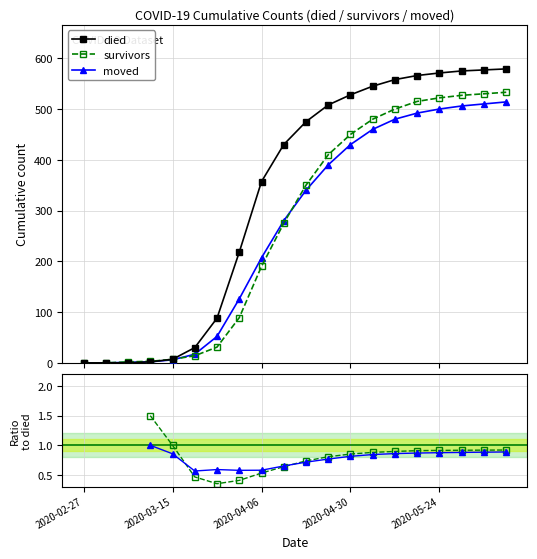

Where is the first local minimum for survivors/died?

6